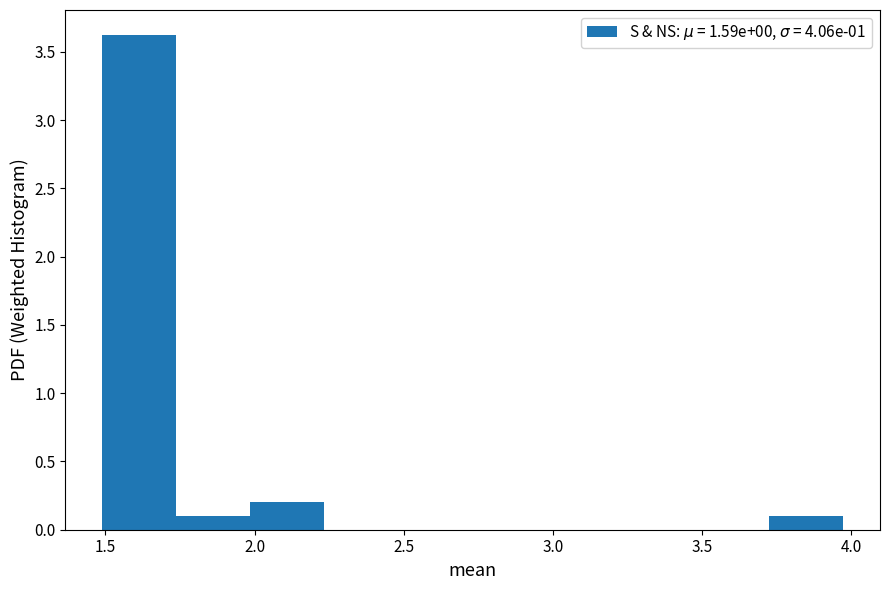

Reading left to right, transcribe this chart: for each bar, give the range it covers on the x-axis and its height. Neither the bar edges nor the heights are printed on the chart, so give them approximately, as read against the axes.

1.50 to 1.75: 3.6
1.75 to 2.00: 0.1
2.00 to 2.25: 0.2
2.25 to 2.50: 0
2.50 to 2.75: 0
2.75 to 3.00: 0
3.00 to 3.25: 0
3.25 to 3.50: 0
3.50 to 3.70: 0
3.70 to 3.95: 0.1